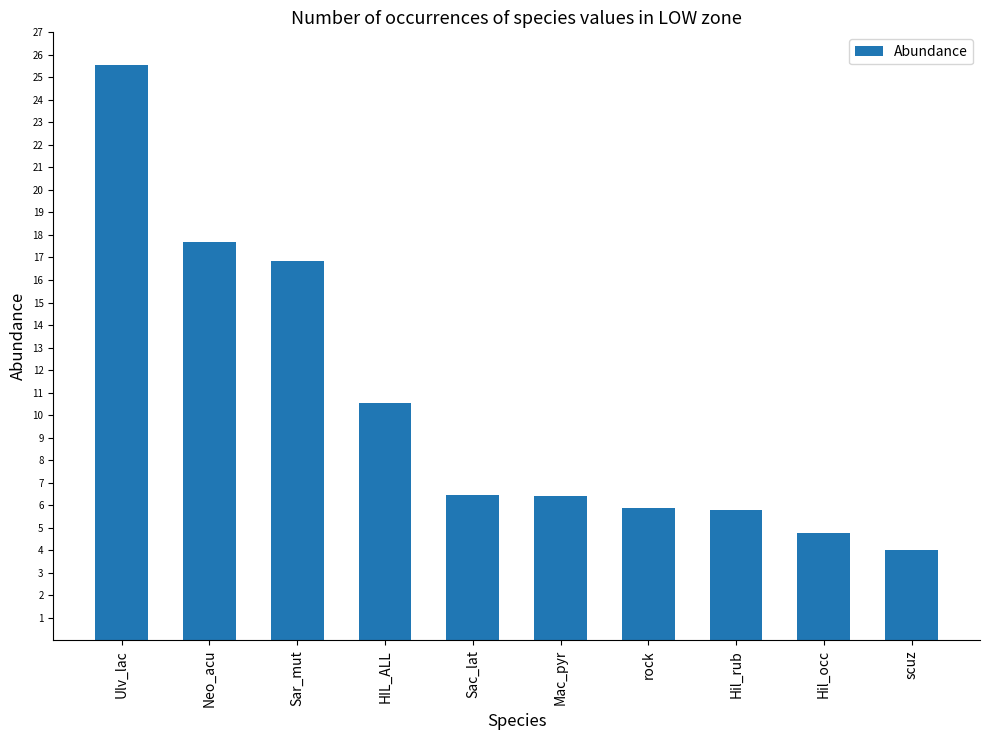

What is the value of the 8th bar from the left?

5.8